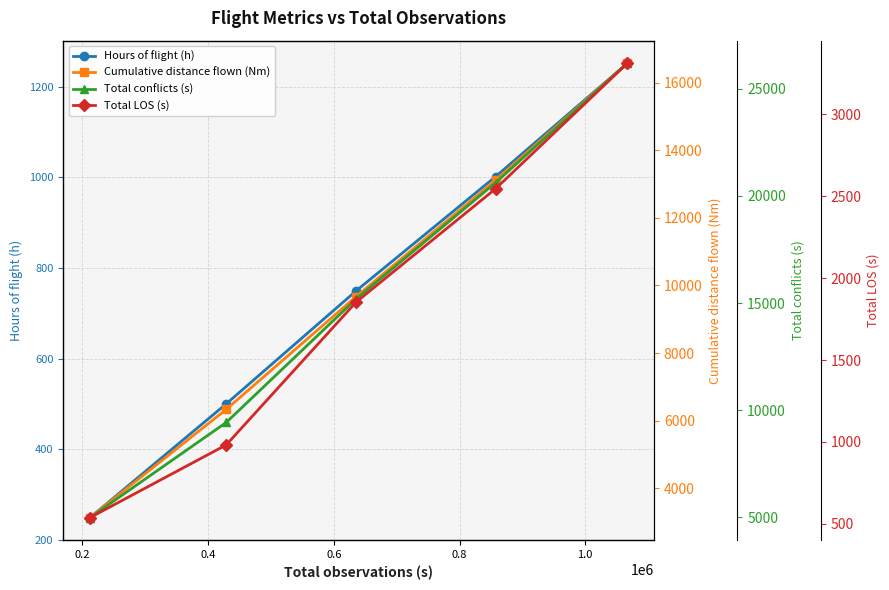

Rank the series by their maximum value, from highest to lowest.

Total conflicts (s), Cumulative distance flown (Nm), Total LOS (s), Hours of flight (h)